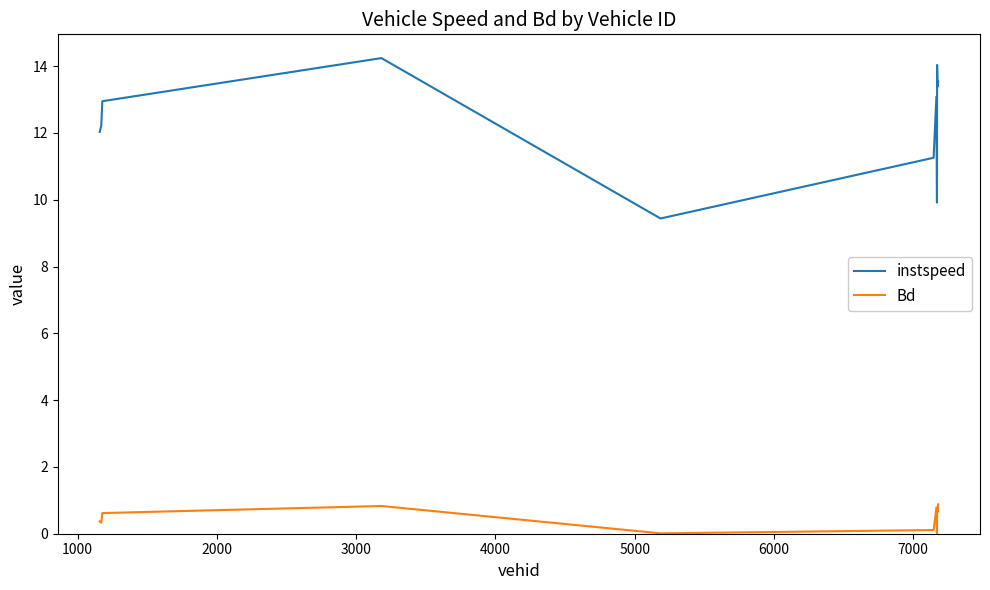

List the series in order of their overall mean, lowest first.

Bd, instspeed